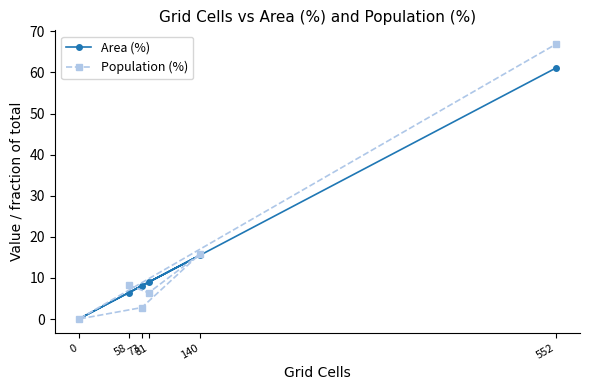

What is the value of the Area (%) point at the 4th from the left?

9.0